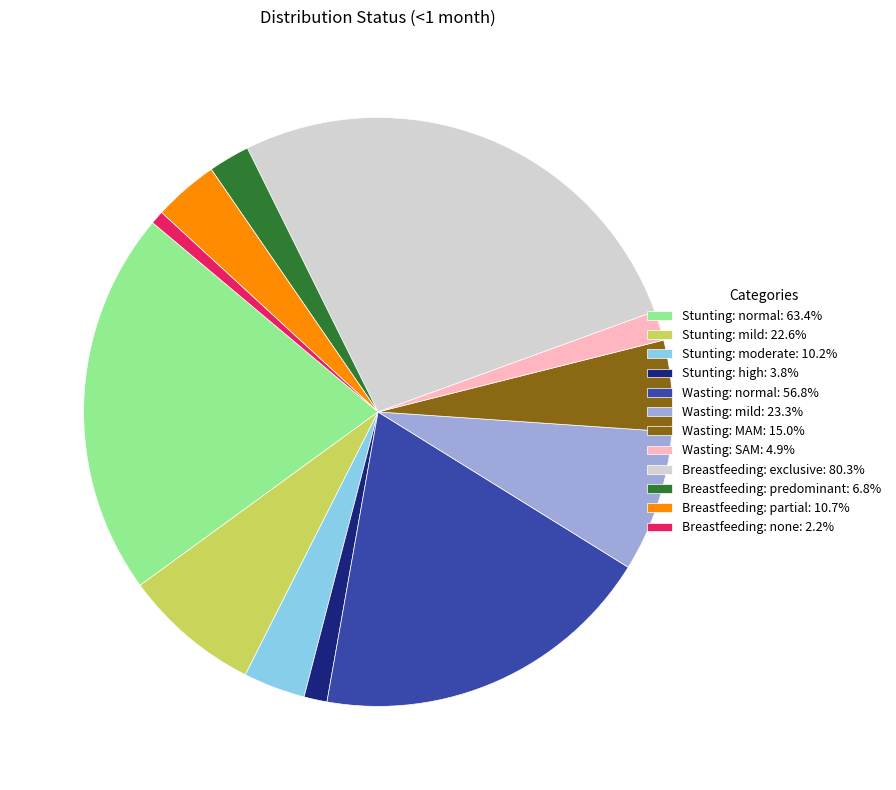

Is it true that Breastfeeding: partial is 4% of the pie?

True